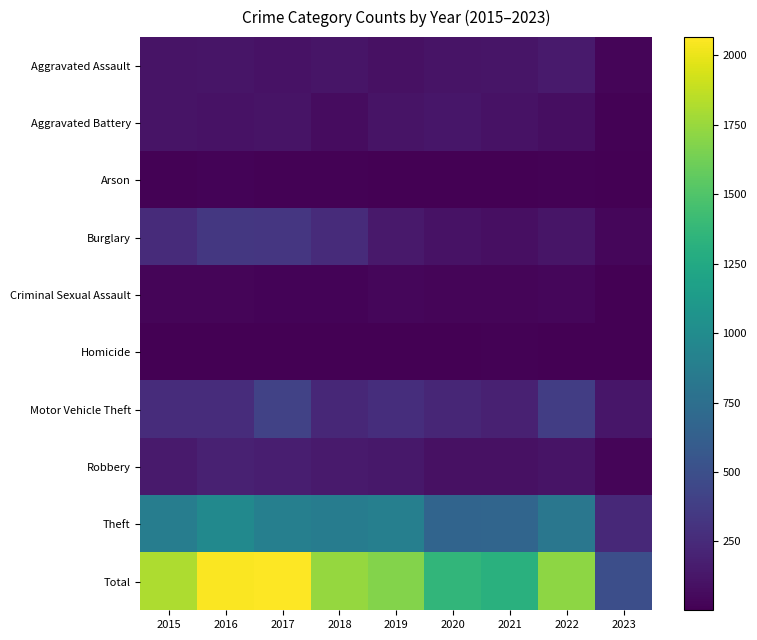

What is the total value across all series at 2022?

3426